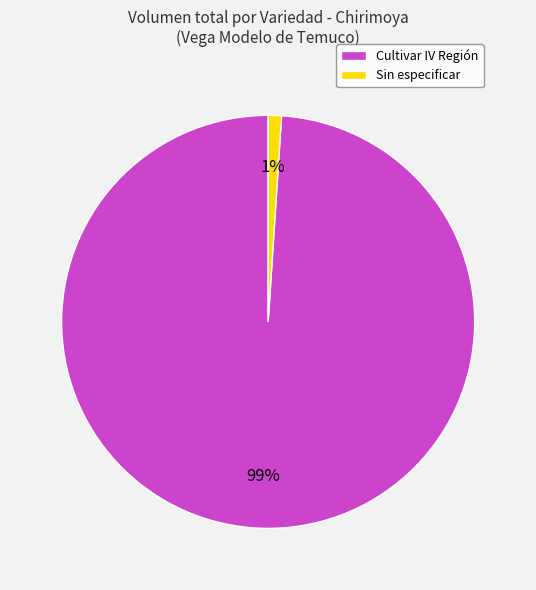

Which slice is the smallest?

Sin especificar